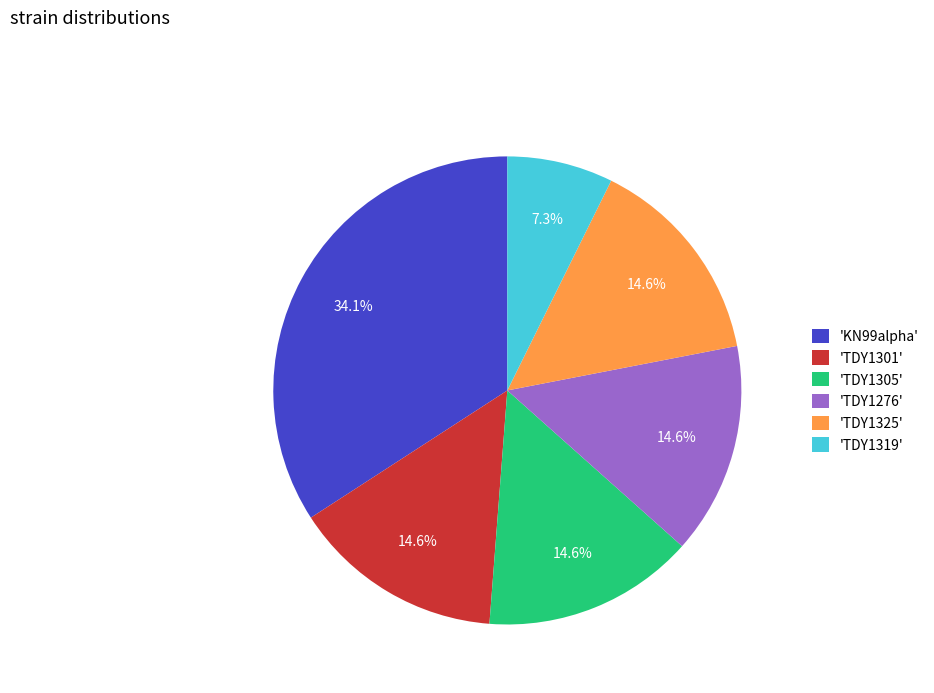

Is there any slice that represents more than half of the pie?

No